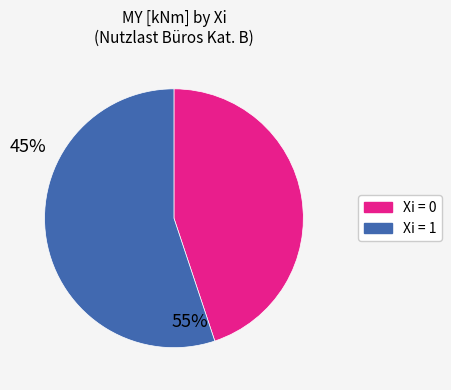

Is there any slice that represents more than half of the pie?

Yes